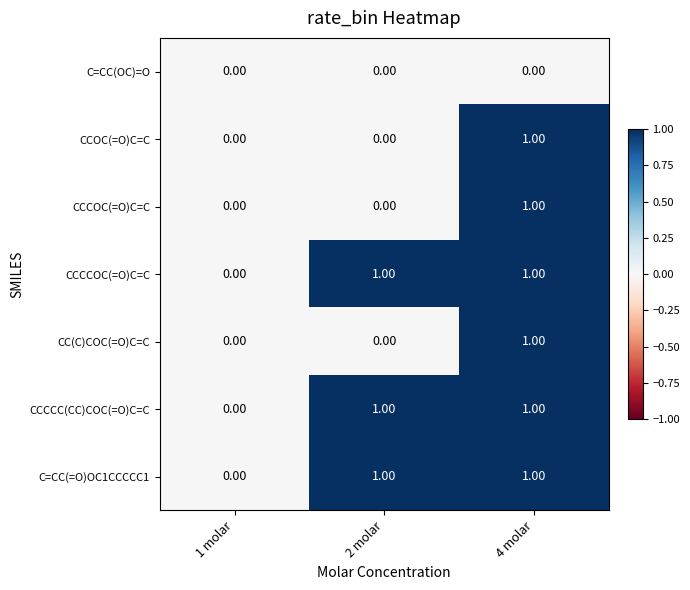

What is the total value across all series at 2 molar?

3